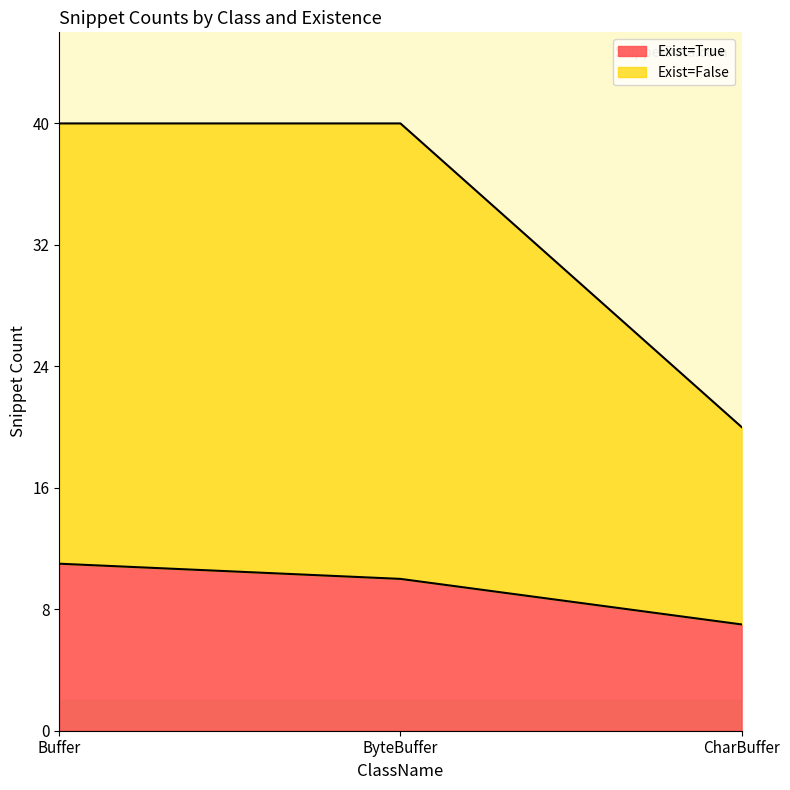

The value of Exist=False at Buffer is 13. True or false?

False